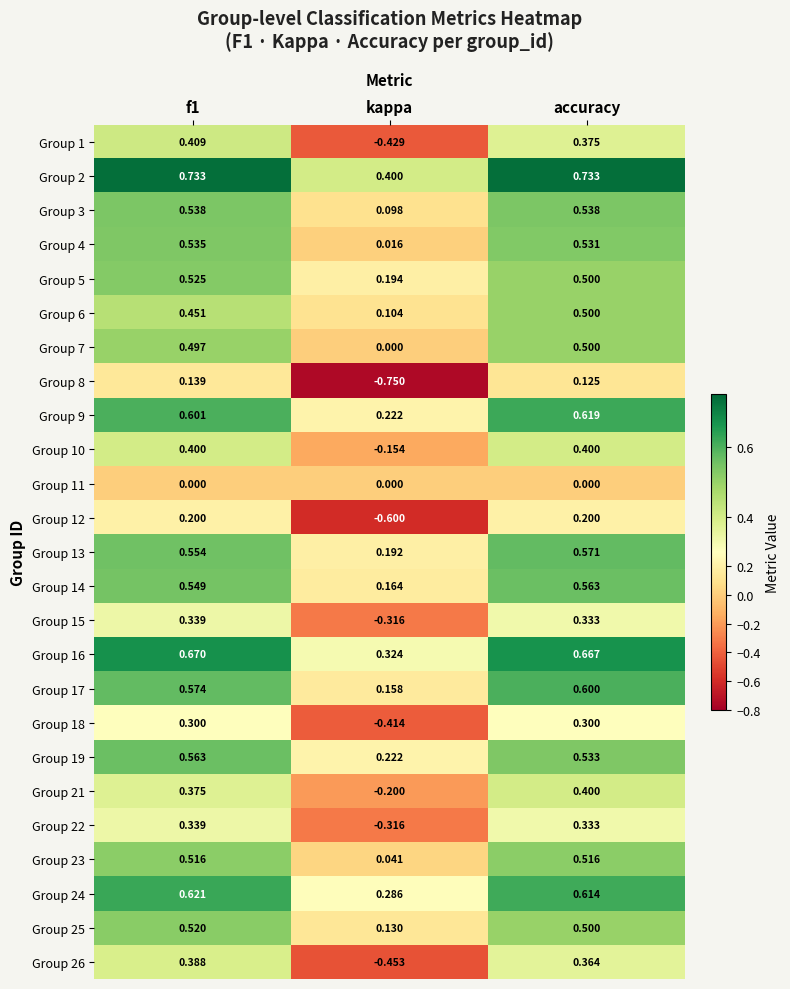

At which category does the chart reach its minimum across all series?

kappa